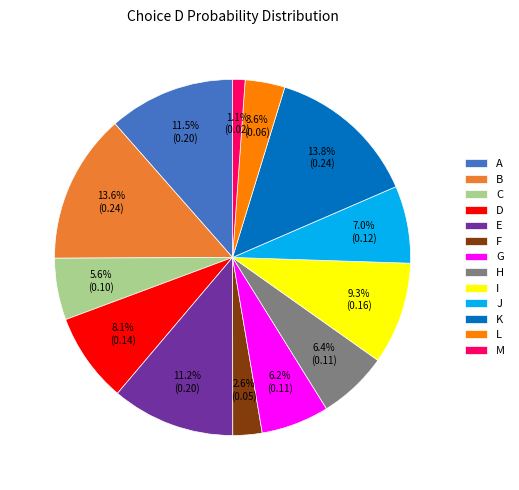

Combined, do A and B account for over 50%?

No